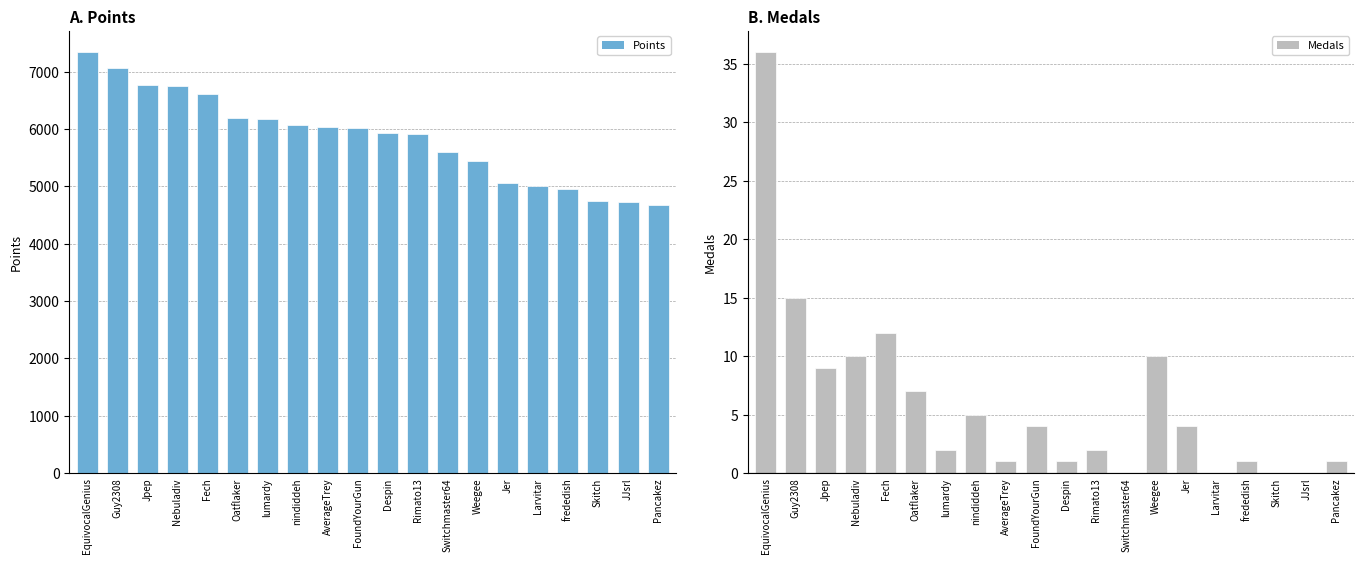

Which series has the widest spread of values?

Points